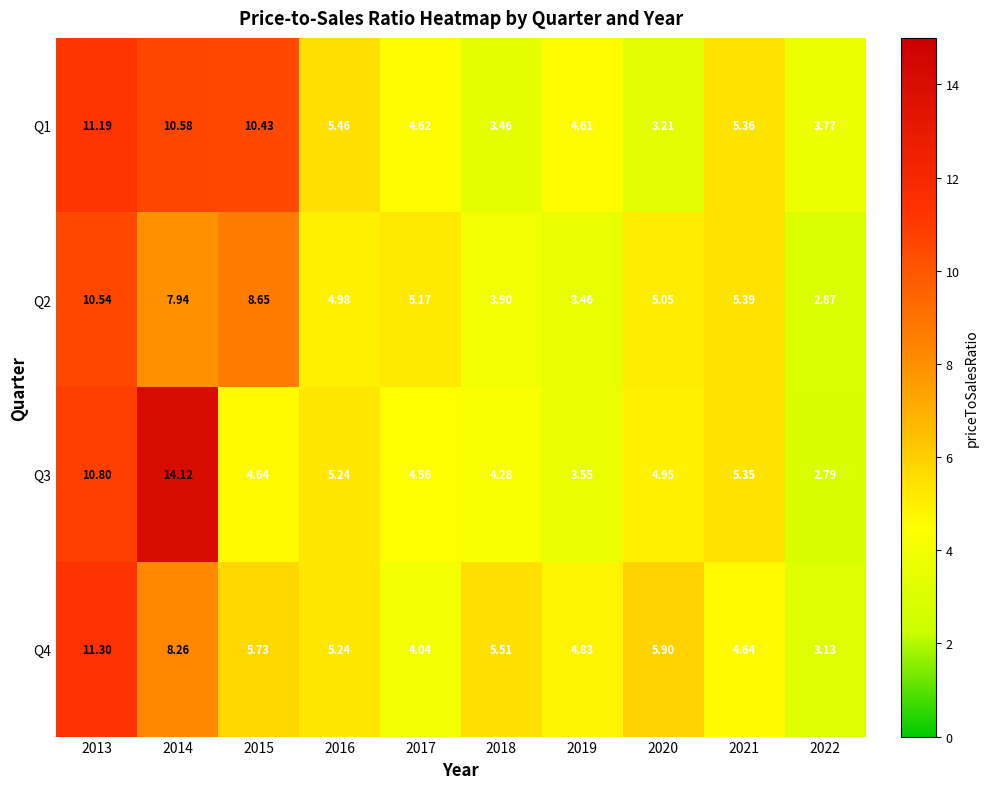

Which series changed the most between 2014 and 2017?

Q3